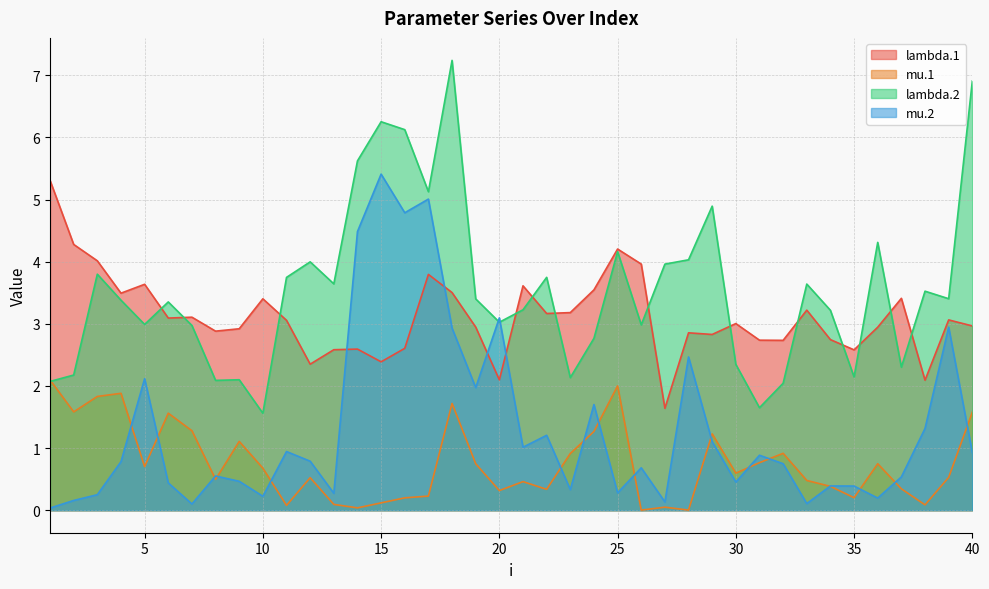

After their last crossing, which series has the higher values: mu.1 or lambda.2?

lambda.2